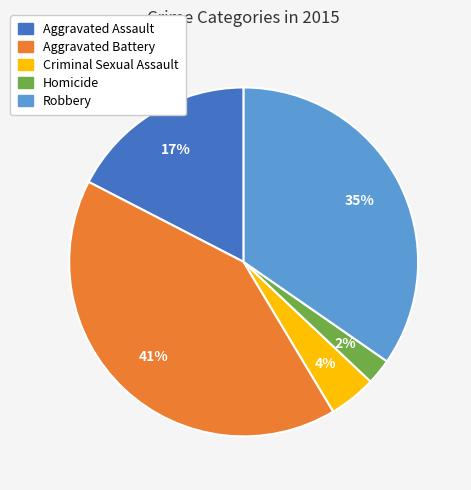

Is the sum of Aggravated Battery and Robbery greater than half?

Yes